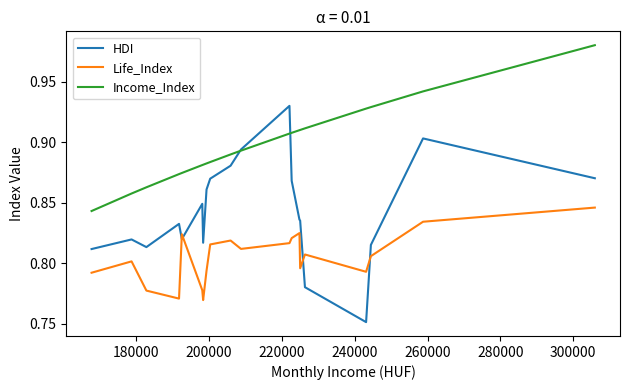

List the series in order of their peak value, highest first.

Income_Index, HDI, Life_Index